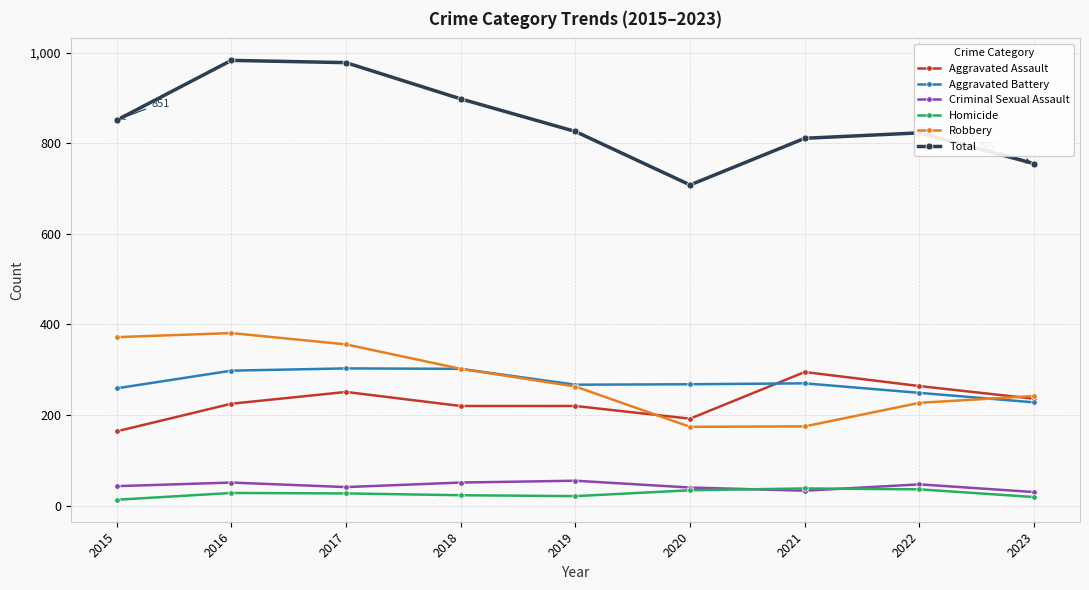

The Homicide series shows 13 at 2015. True or false?

True